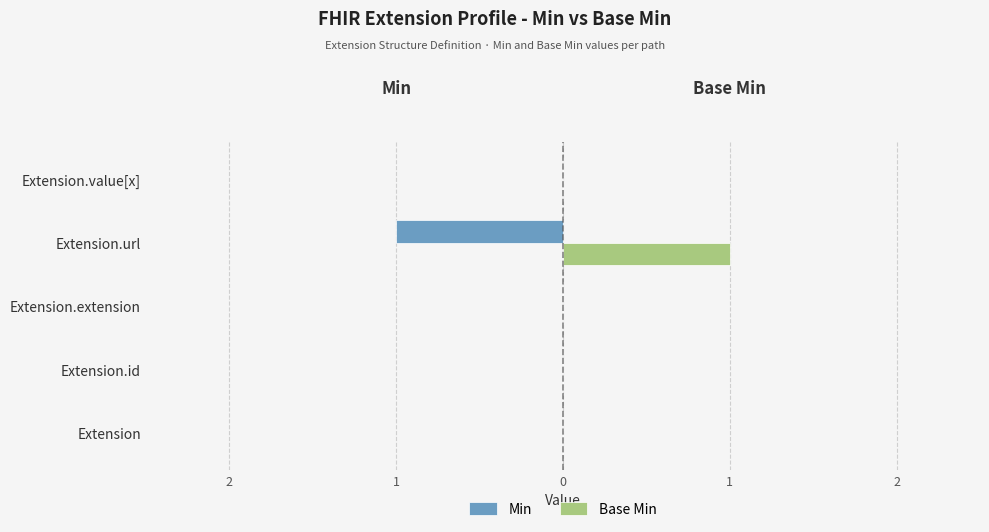

What are all the series names shown in the legend?

Min, Base Min